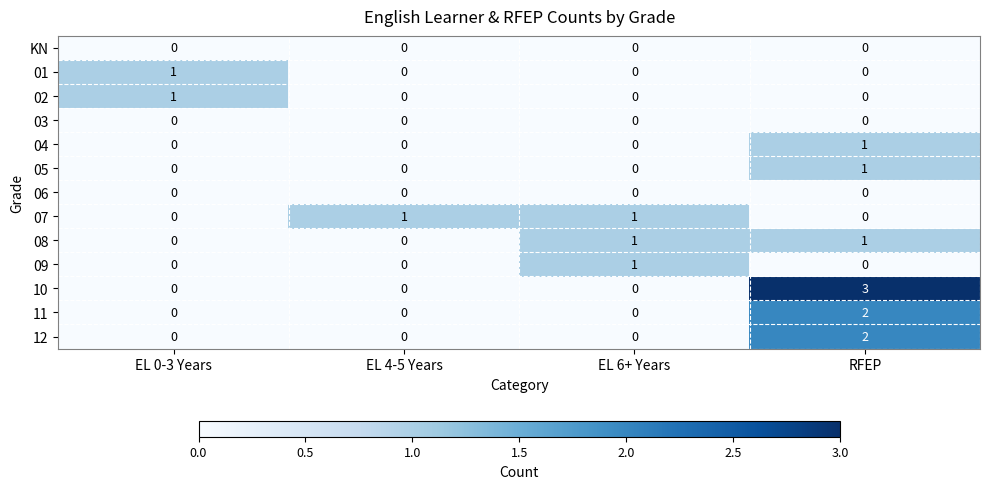

At how many categories does at least one series exceed 0?

4